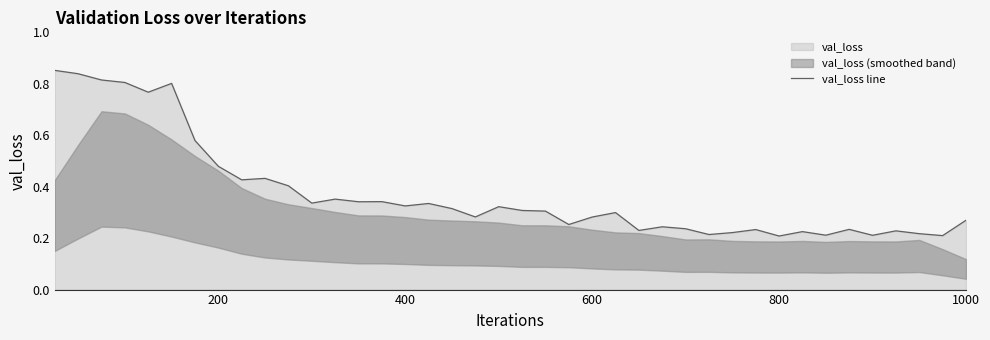

What is the maximum value shown in the chart?

0.9